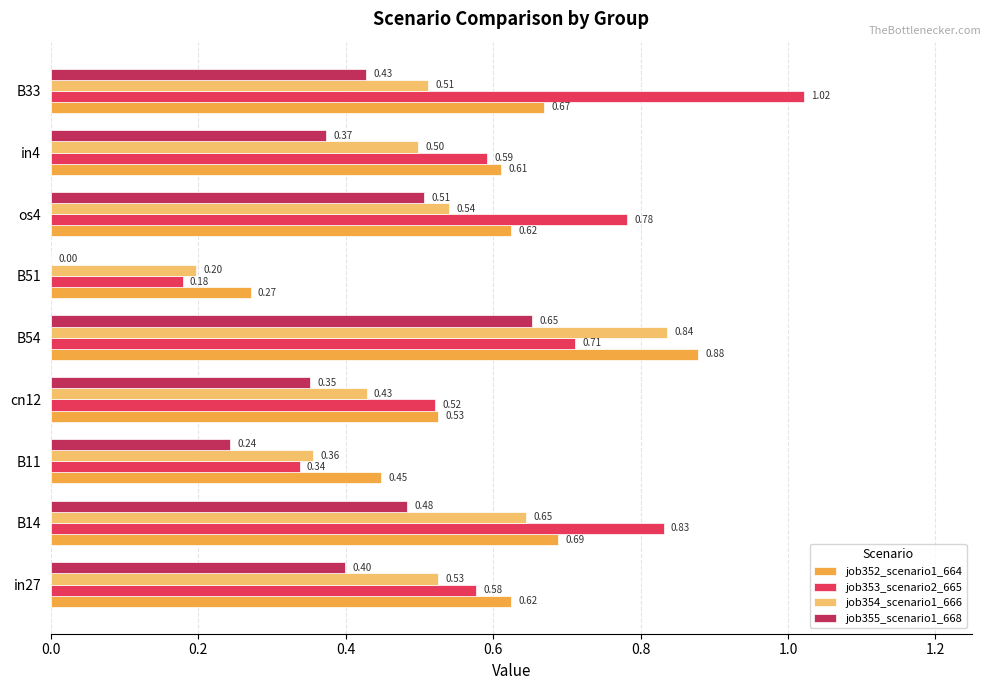

Which series has the largest total across all categories?

job353_scenario2_665